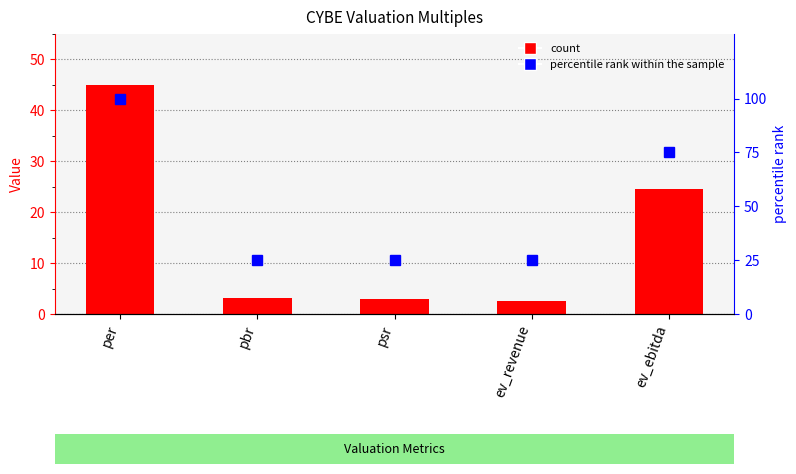

List the series in order of their peak value, lowest first.

CYBE, percentile rank within the sample